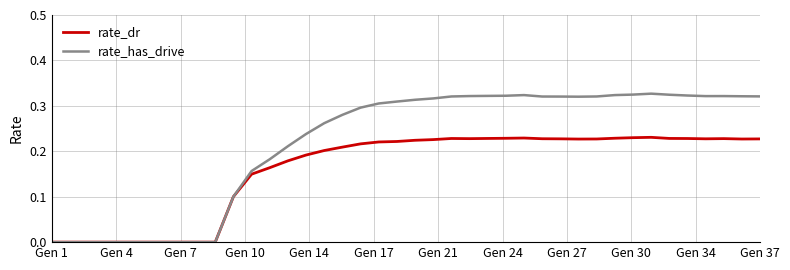

Which series has the largest total across all categories?

rate_has_drive